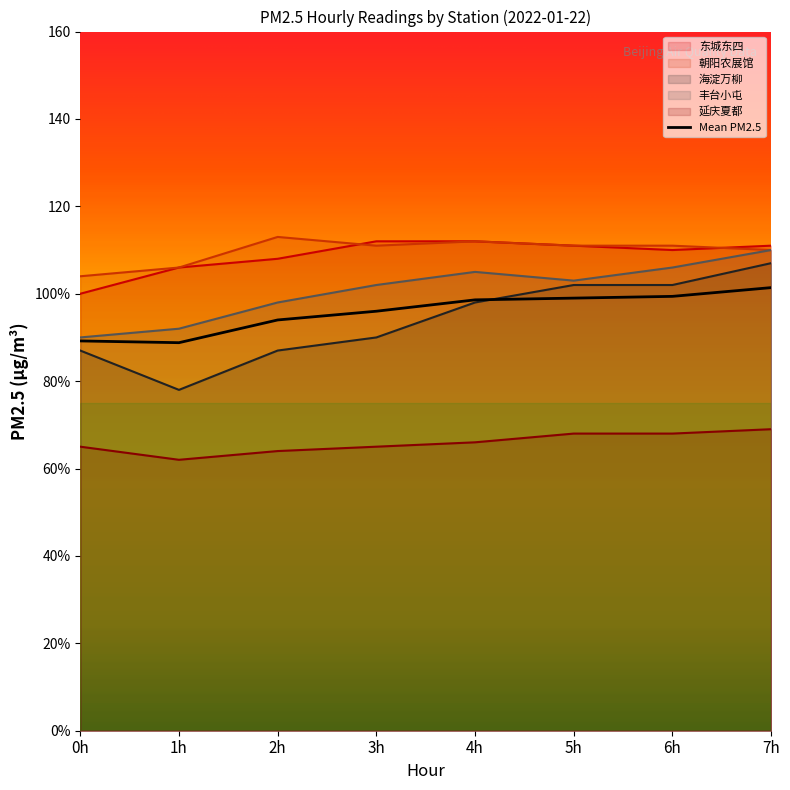

What is the sum of all 延庆夏都 values?

527